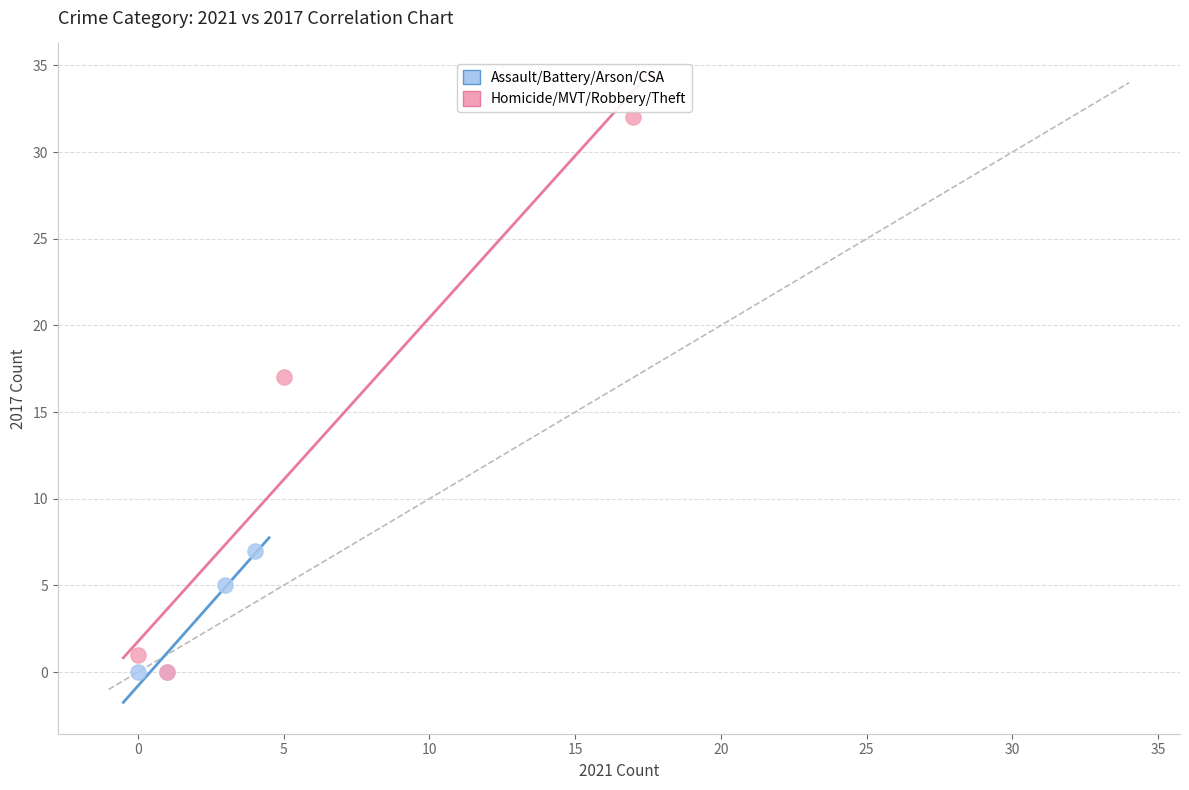

Which series reaches the maximum Y coordinate?

Homicide/MVT/Robbery/Theft